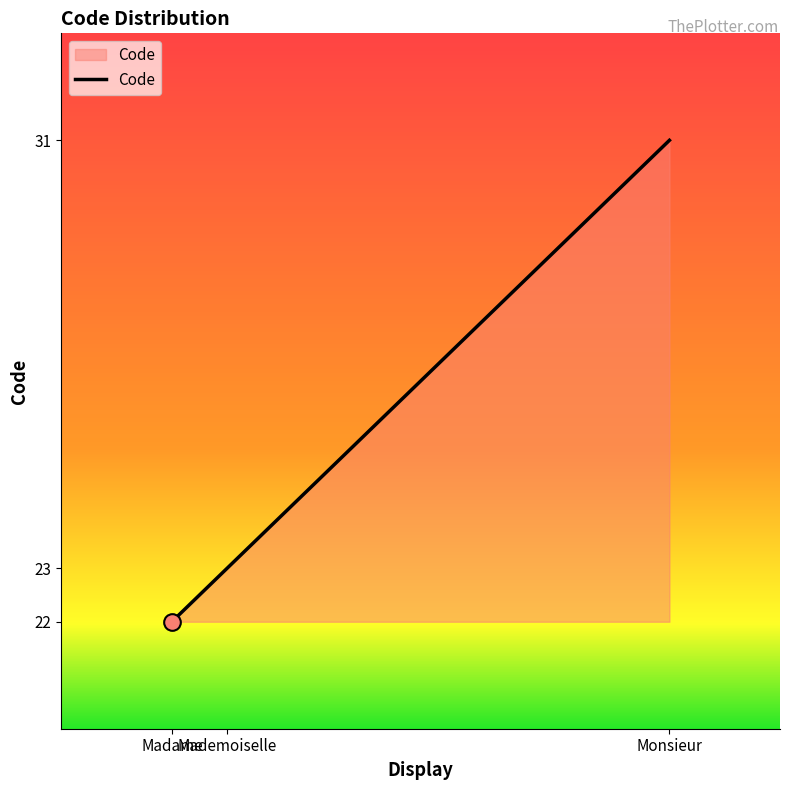

At which label is the value closest to 26?

Mademoiselle